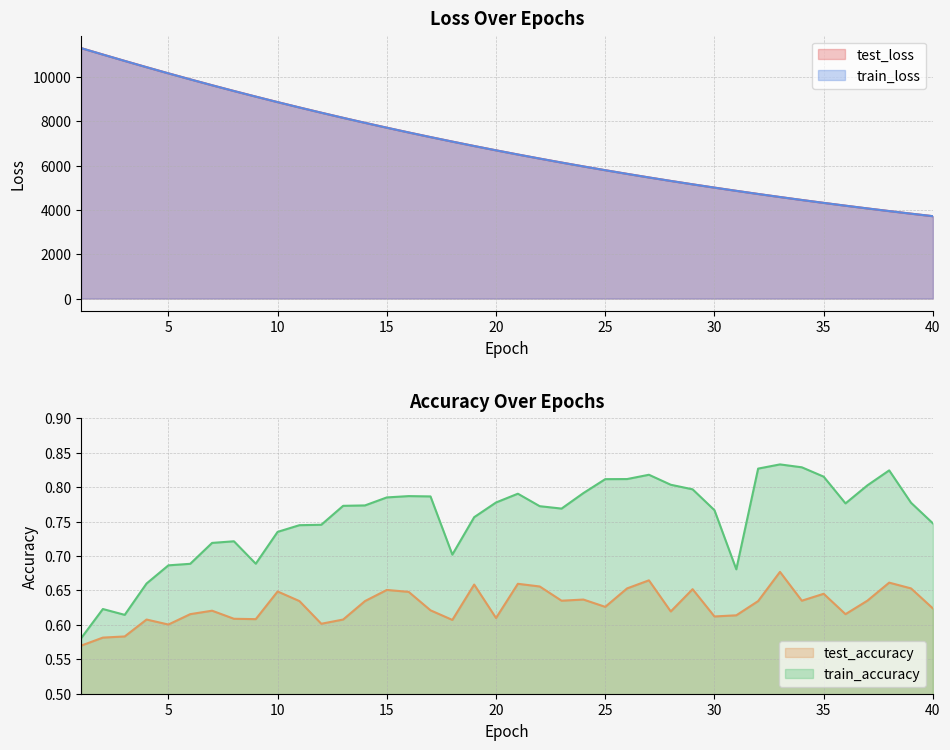

What is the value of the train_accuracy point at the 5th from the left?

0.7